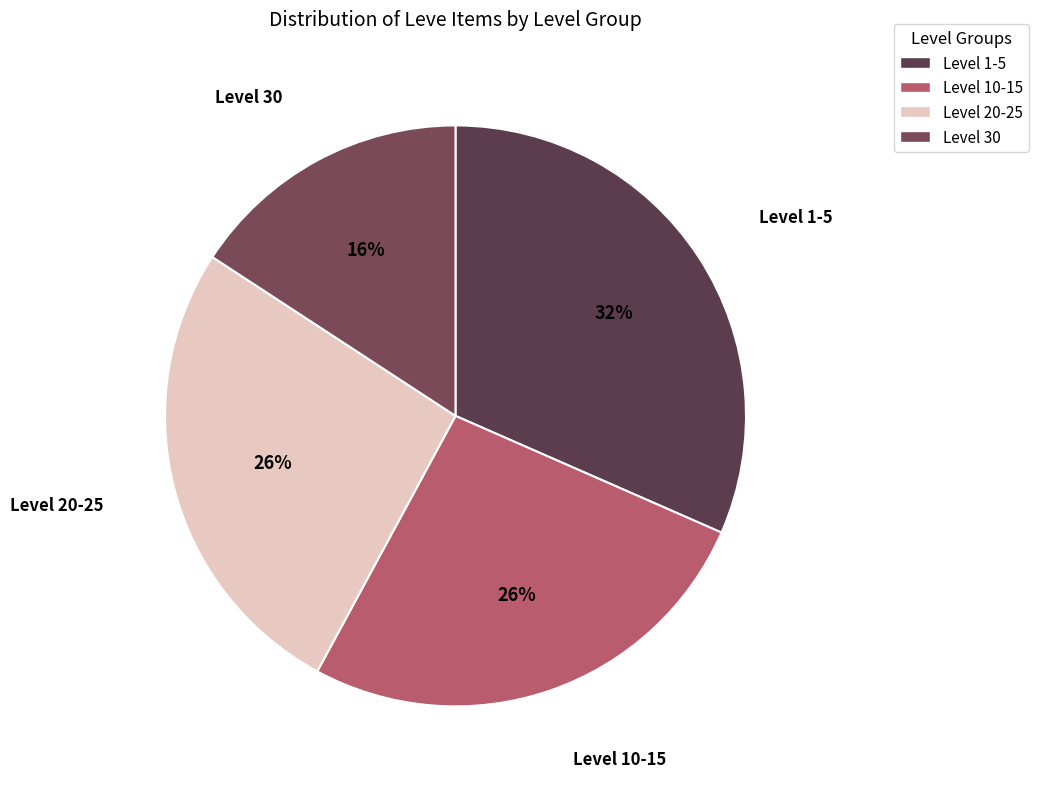

Approximately how many times larger is the value at Level 1-5 compared to Level 30?

2.0